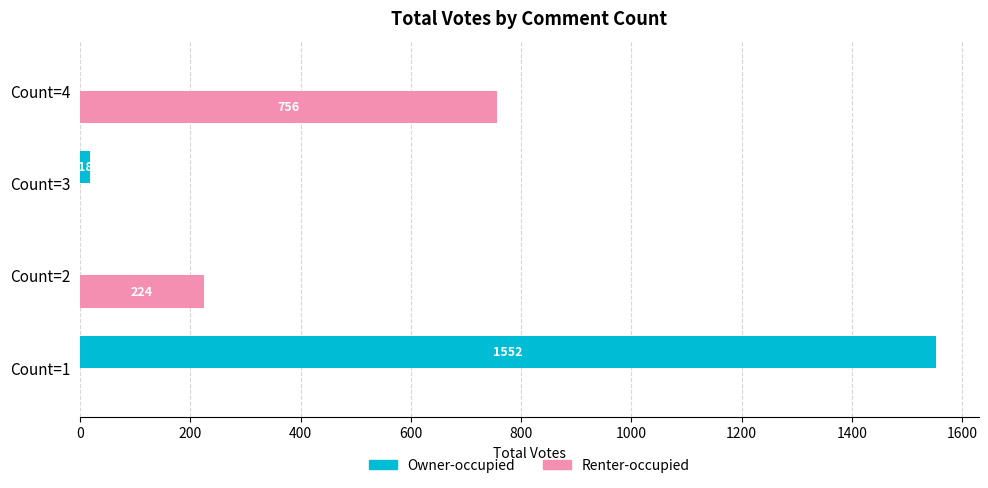

How many series are shown in this chart?

2